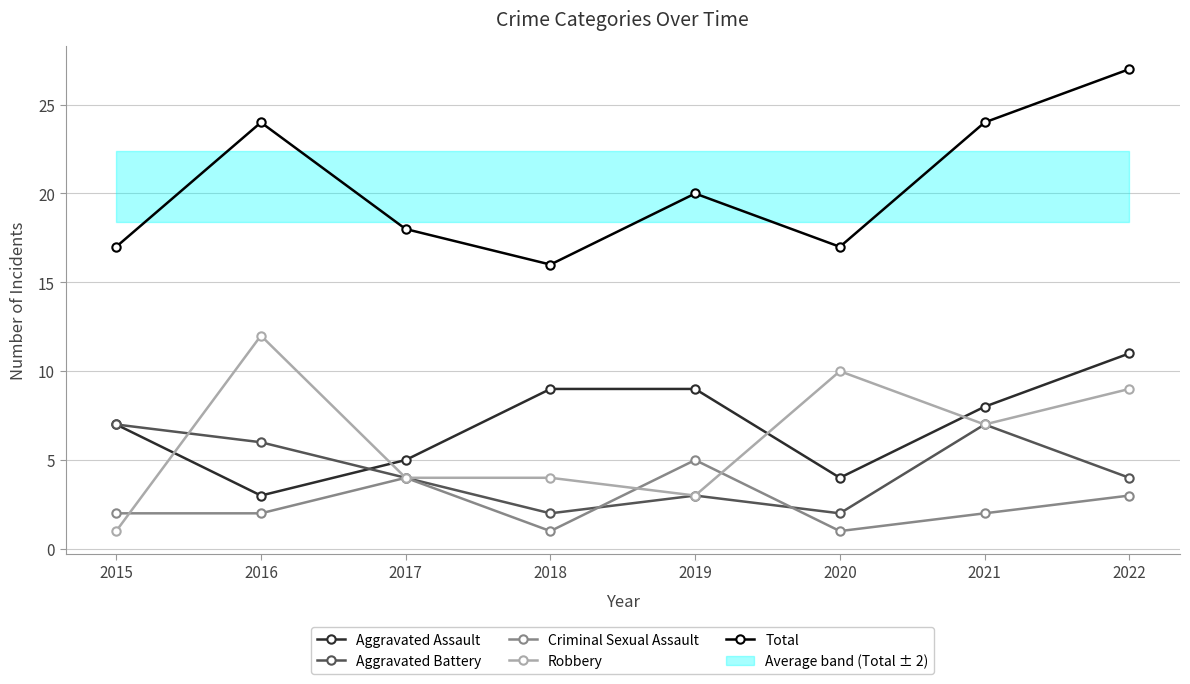

Where does the Criminal Sexual Assault series first go above 2?

2017